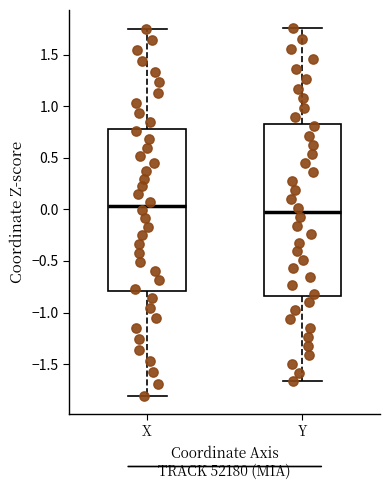

Reading left to right, read every box against the y-axis: the position of its median line, the range the box covers, and the ends of its whiskers. The values are not printed on the chart, so give them approximately, as read against the axis.

X: median 0.05, box -0.80 to 0.80, whiskers -1.80 to 1.75
Y: median -0.05, box -0.85 to 0.85, whiskers -1.65 to 1.75